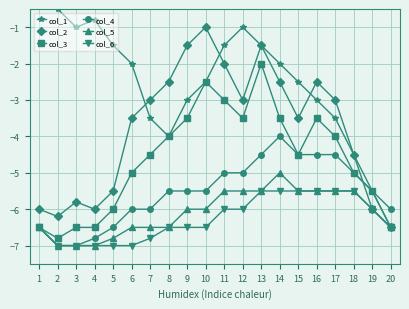

What is the average value of the col_3 series?

-4.6